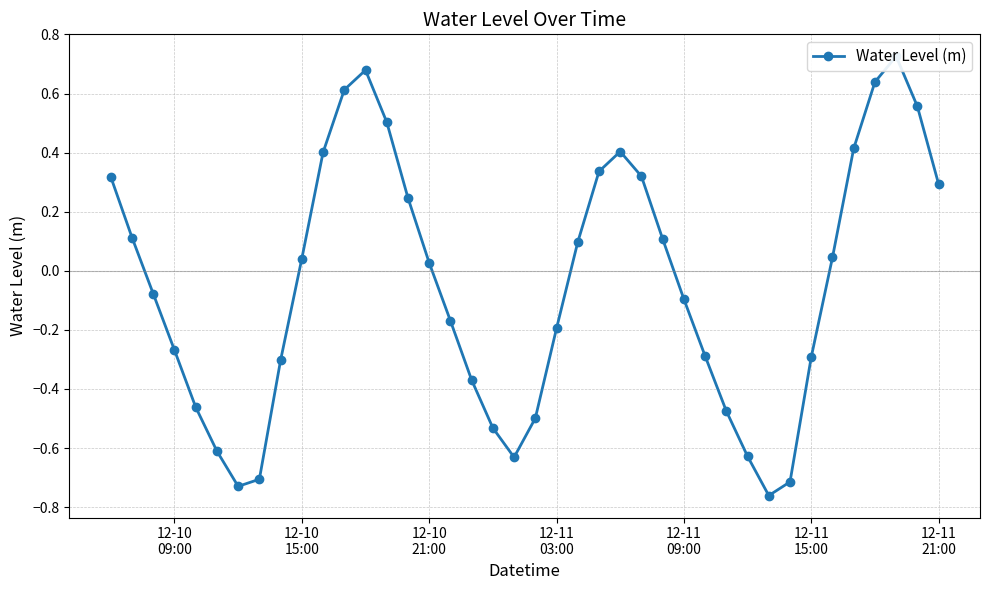

What is the maximum value shown in the chart?

0.7